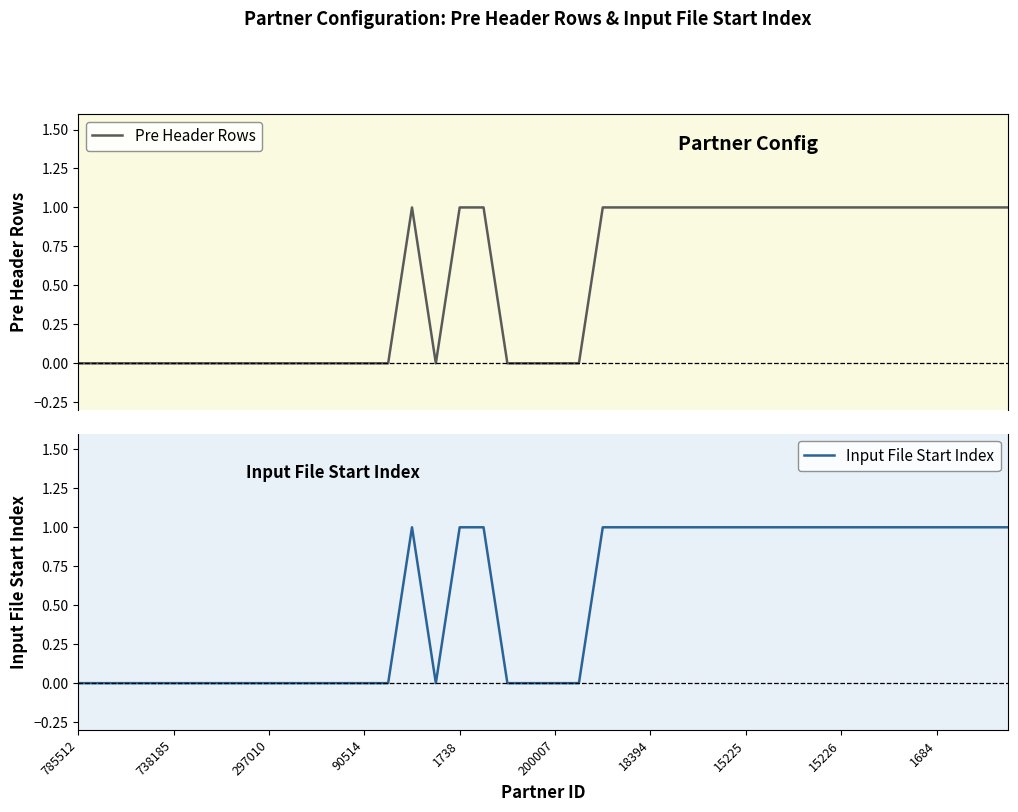

Between 10 and 18, which series saw the biggest shift?

Pre Header Rows